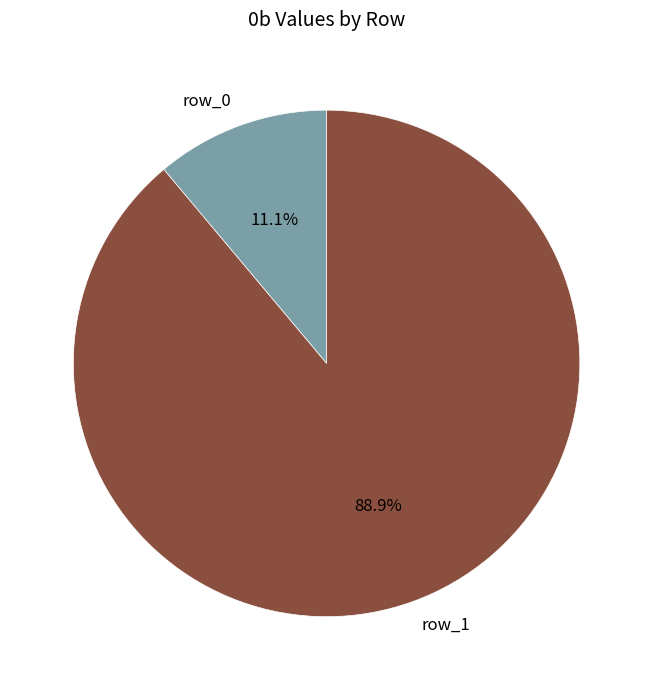

To the nearest percent, what is the difference between the row_0 and row_1 slice percentages?

78%